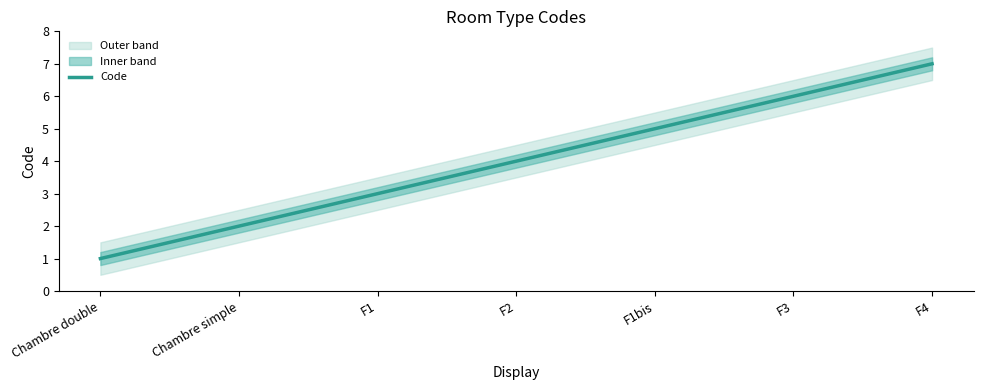

What is the label of the 1st point from the right?

F4